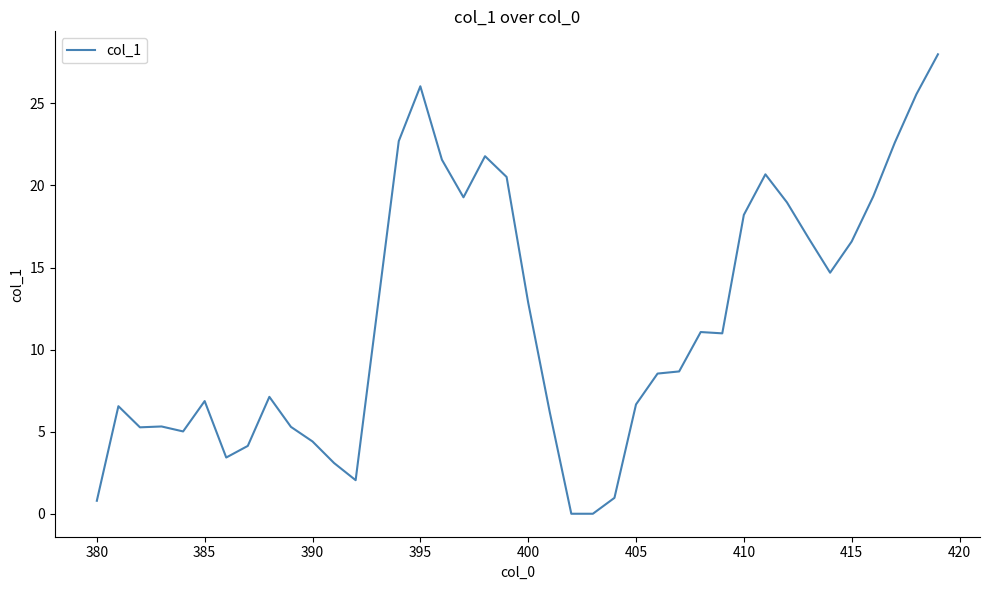

What is the maximum value shown in the chart?

28.0